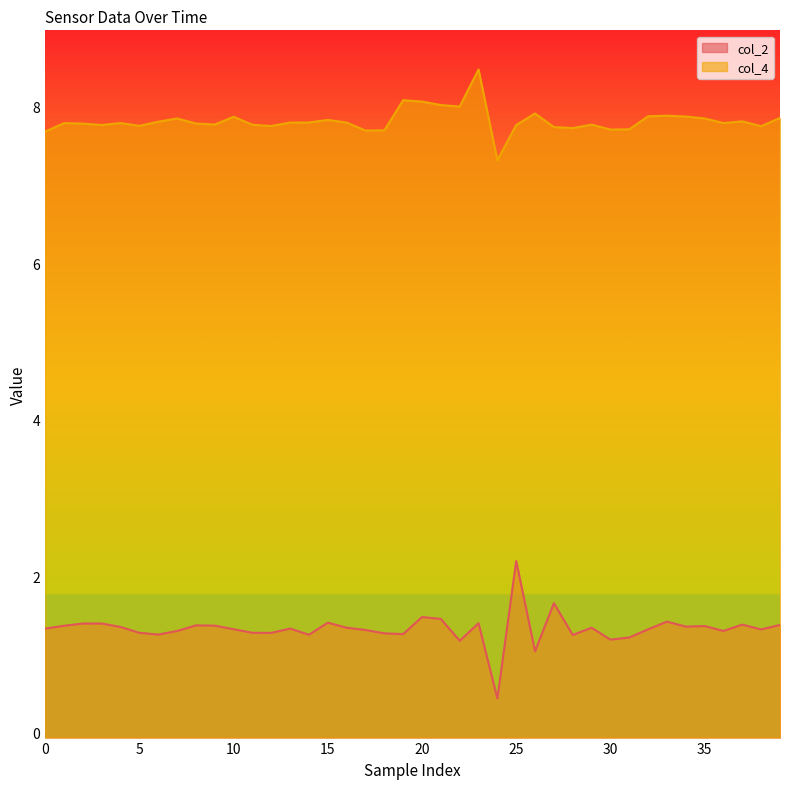

What are all the series names shown in the legend?

col_2 line, col_4 line